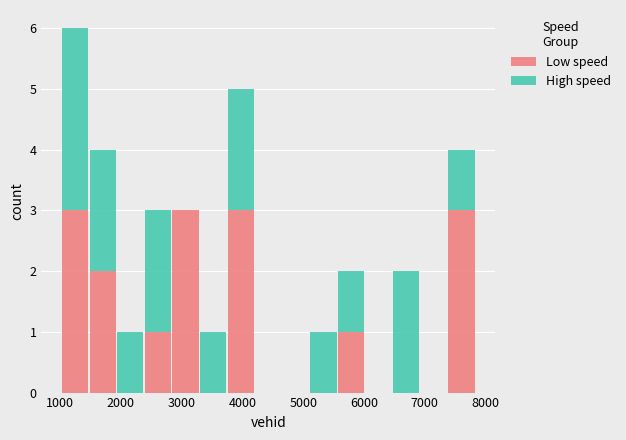

Reading left to right, transcribe this chart: for each stacked bar, give the range it covers on the x-axis and its total height. Neither the bar edges nor the heights are printed on the chart, so give them approximately, as read against the axes.

1000 to 1500: 6
1500 to 1900: 4
1900 to 2400: 1
2400 to 2800: 3
2800 to 3300: 3
3300 to 3700: 1
3700 to 4200: 5
4200 to 4700: 0
4700 to 5100: 0
5100 to 5600: 1
5600 to 6000: 2
6000 to 6500: 0
6500 to 6900: 2
6900 to 7400: 0
7400 to 7800: 4